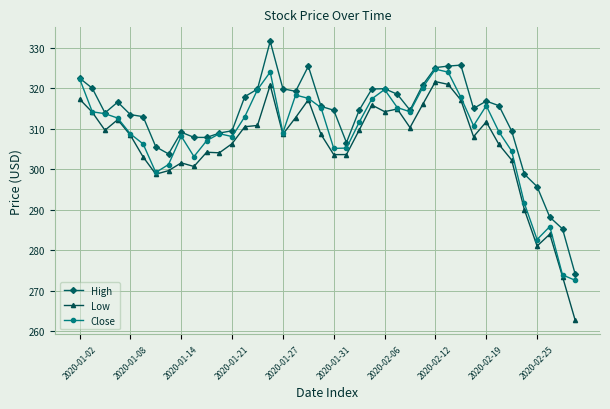

What is the sum of all Close values?

12352.2